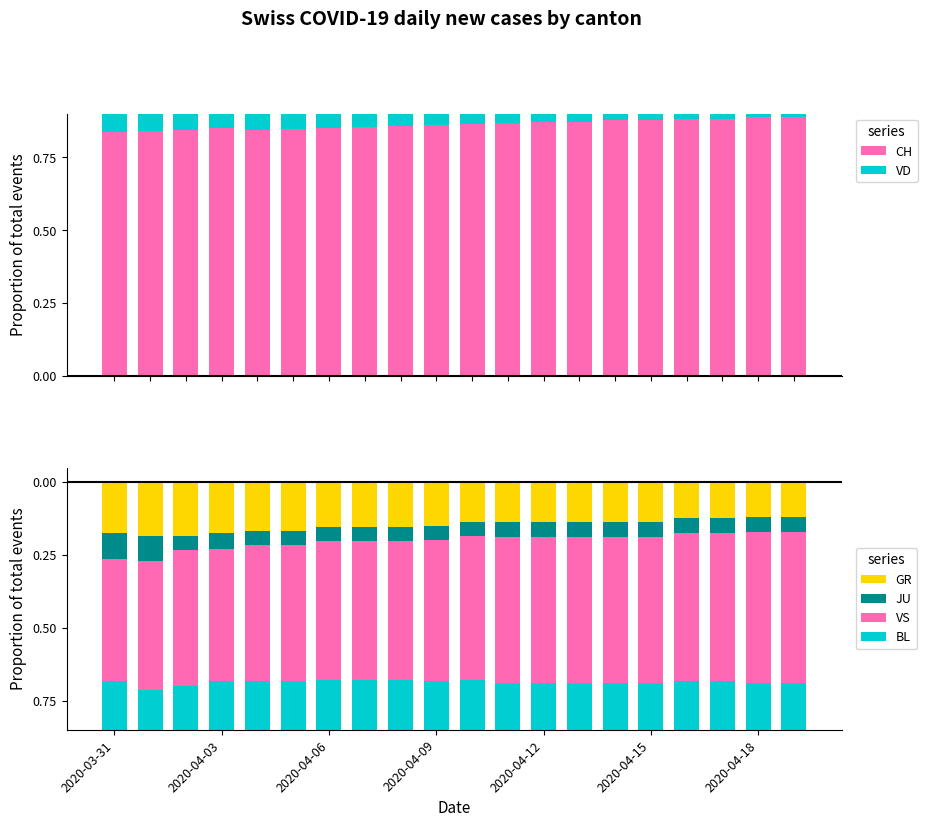

What is the average value of the CH series?

0.9